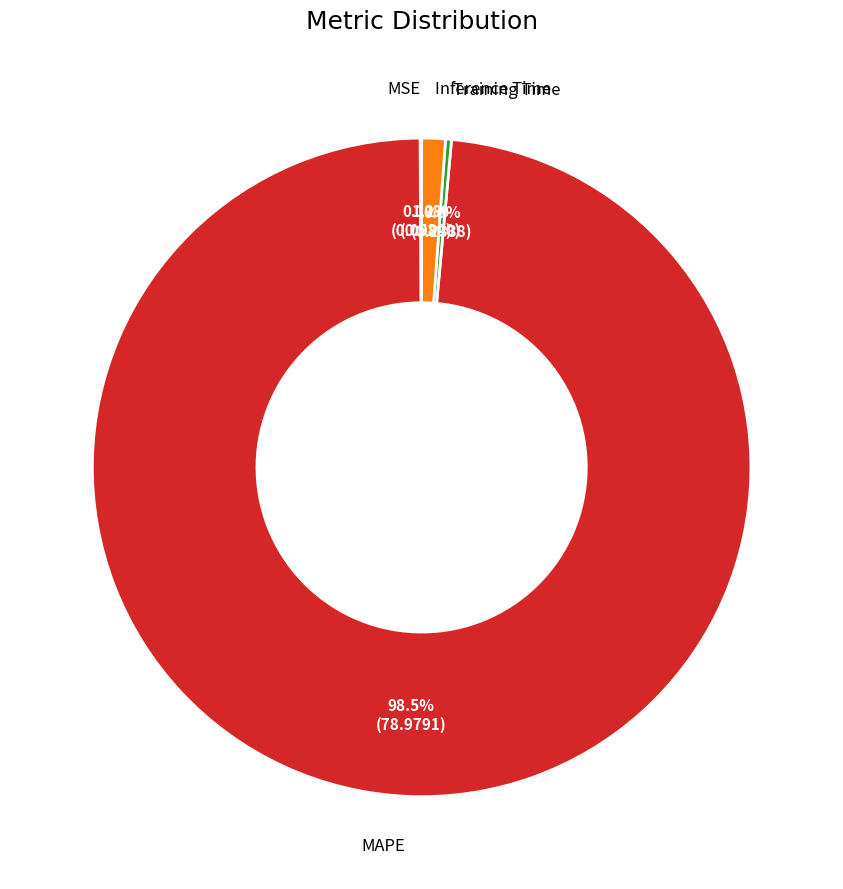

Does any single category account for the majority?

Yes